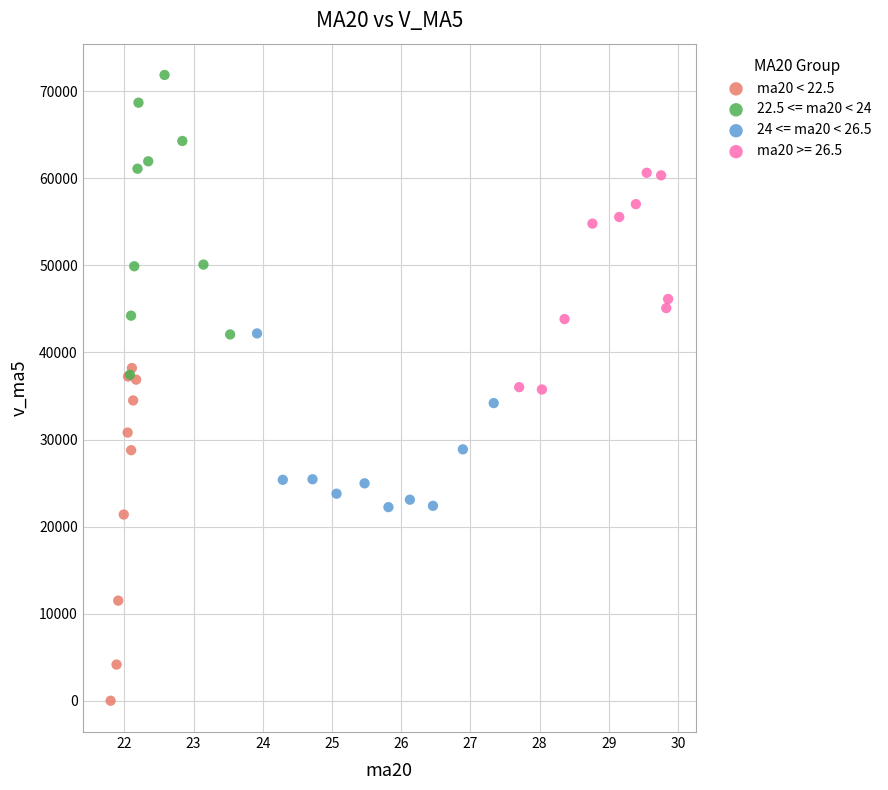

What are all the series names shown in the legend?

ma20 < 22.5, 22.5 <= ma20 < 24, 24 <= ma20 < 26.5, ma20 >= 26.5